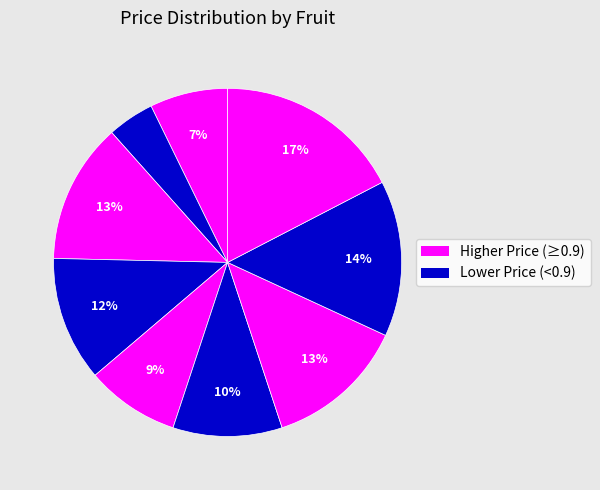

To the nearest percent, what is the difference between the largest and smallest slice percentages?

13%